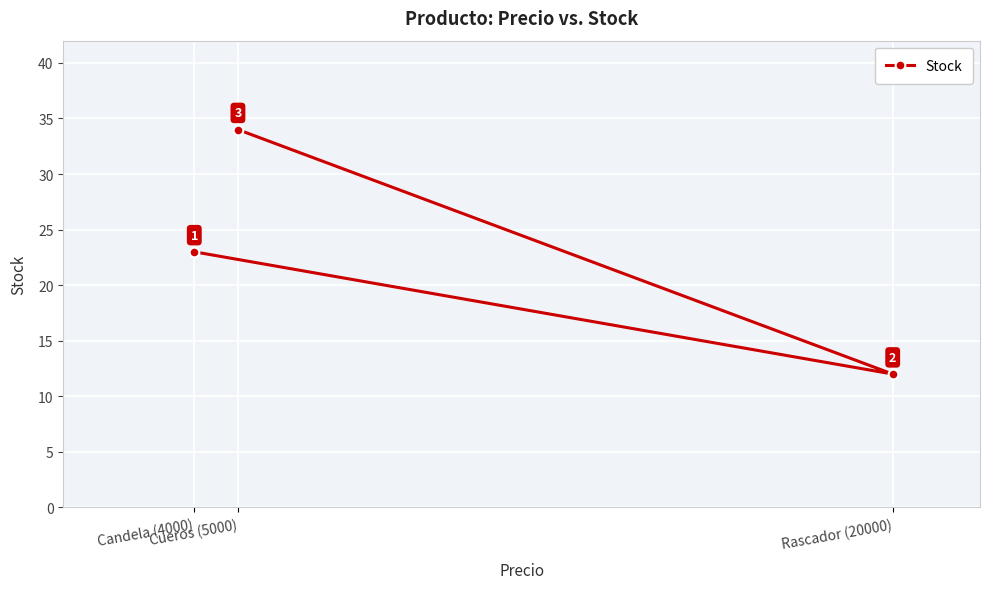

What is the ratio of the value at Rascador (20000) to the value at Cueros (5000)?

0.4